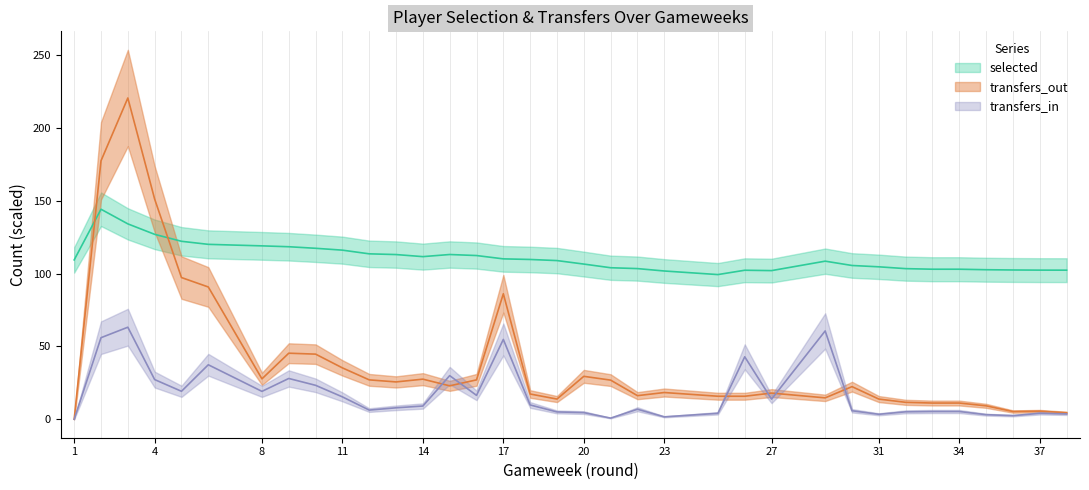

Is the value of transfers_in at 21 greater than the value of transfers_out at 35?

No